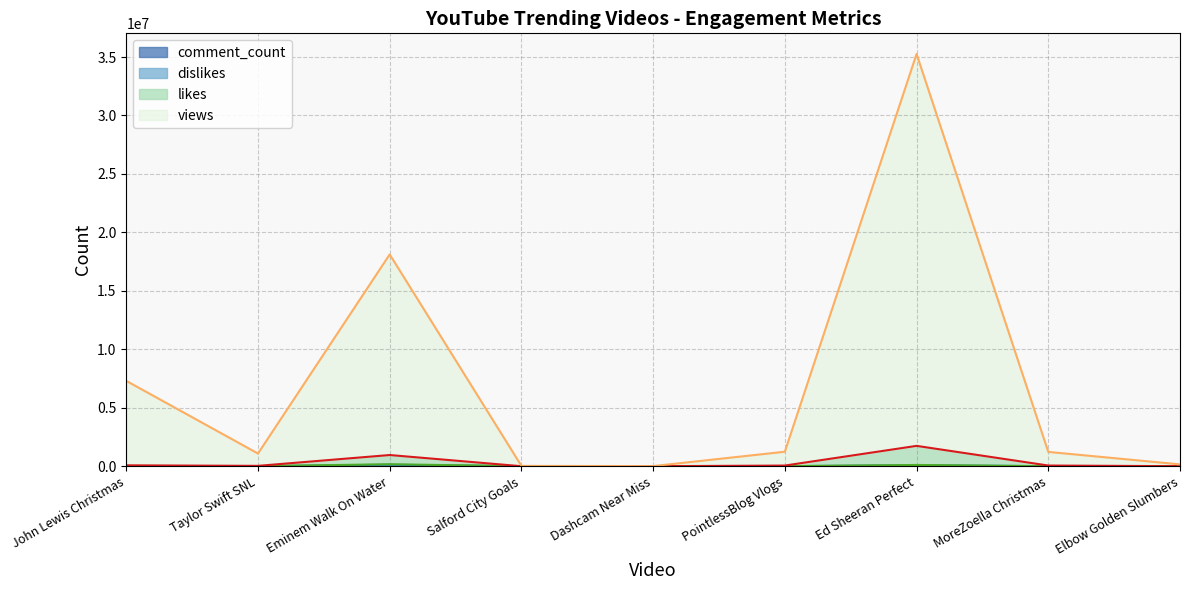

True or false: views and comment_count cross at least once.

False